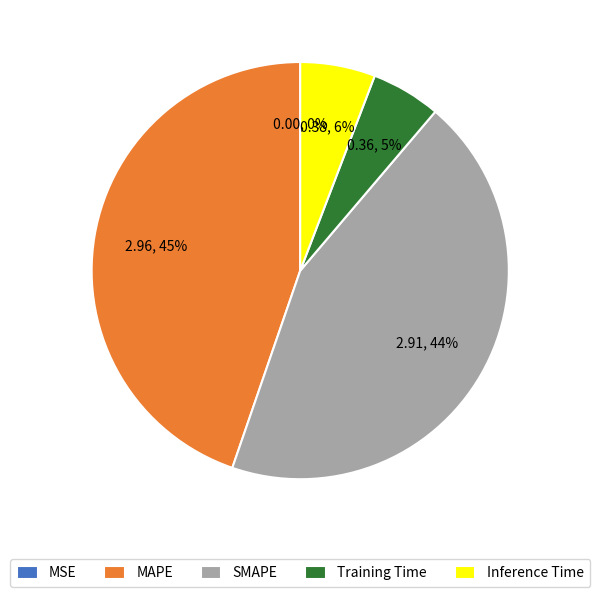

Does any single category account for the majority?

No